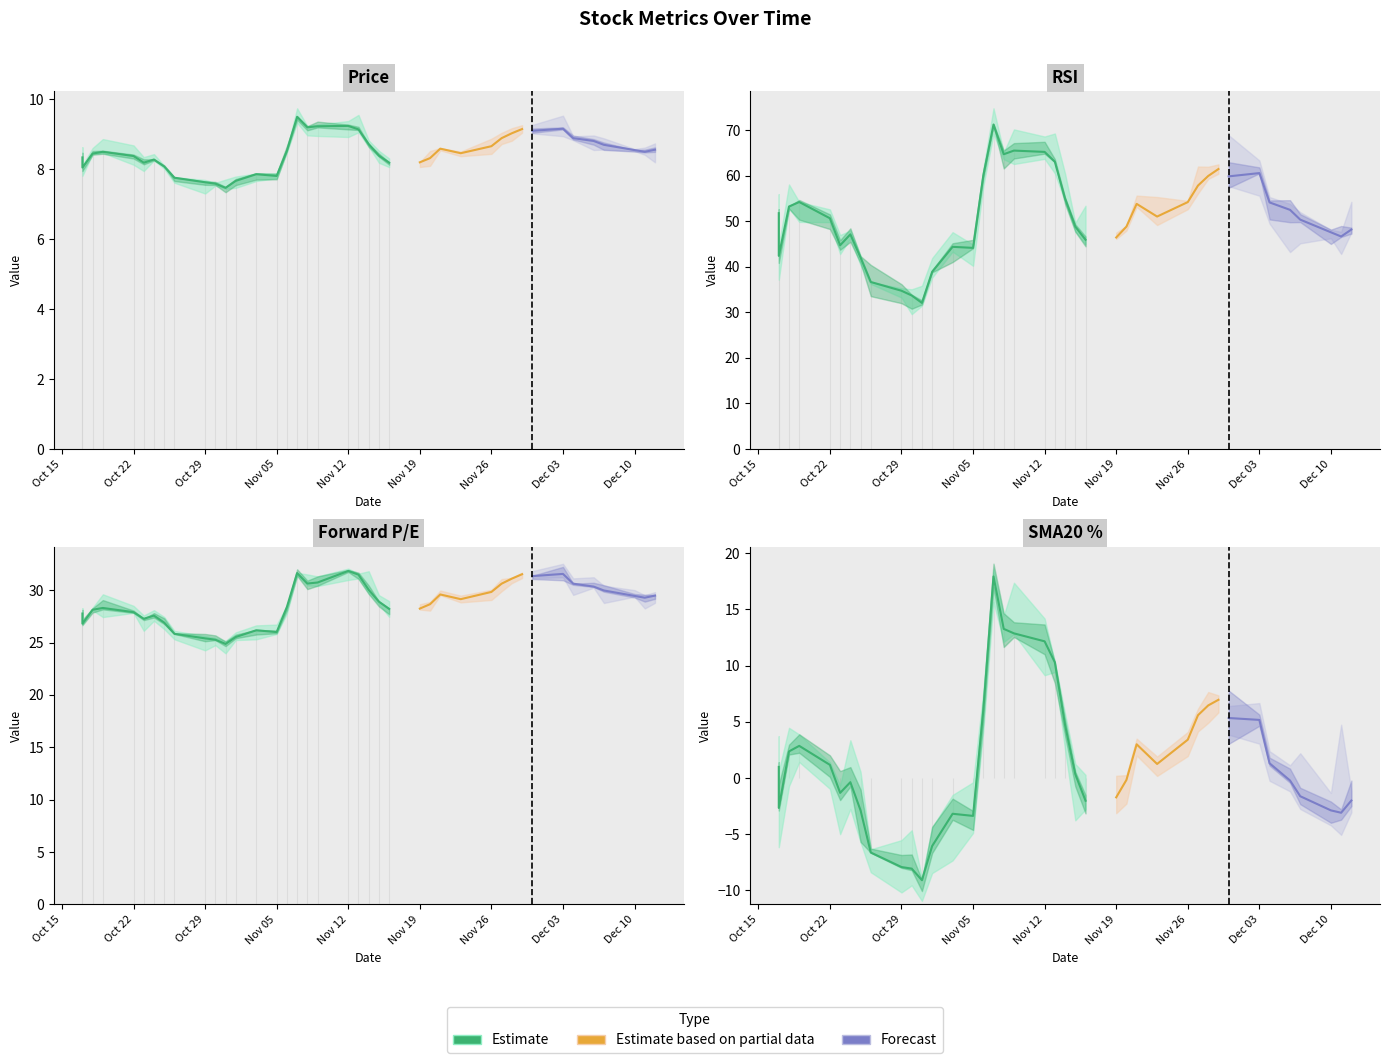

At which category does the chart reach its peak across all series?

2018-11-07